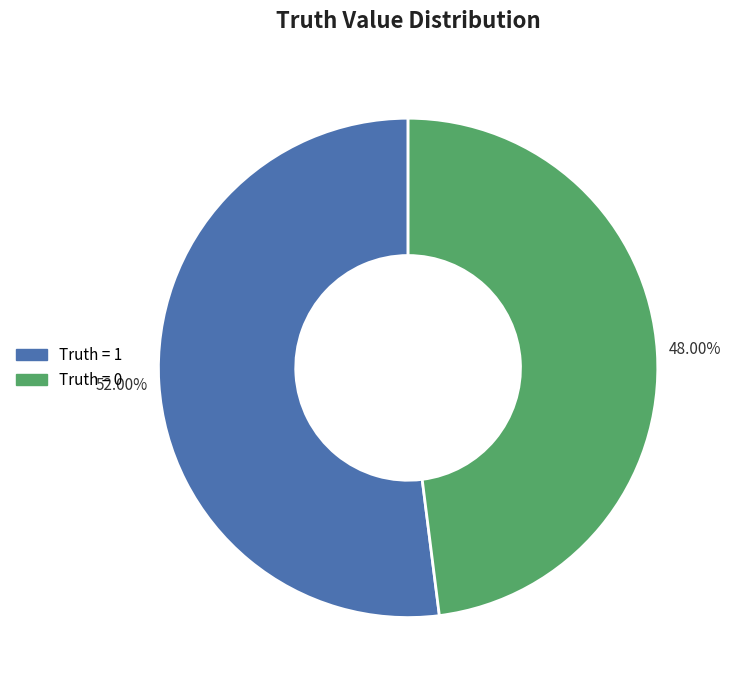

Rank the categories by value from lowest to highest.

Truth = 0, Truth = 1